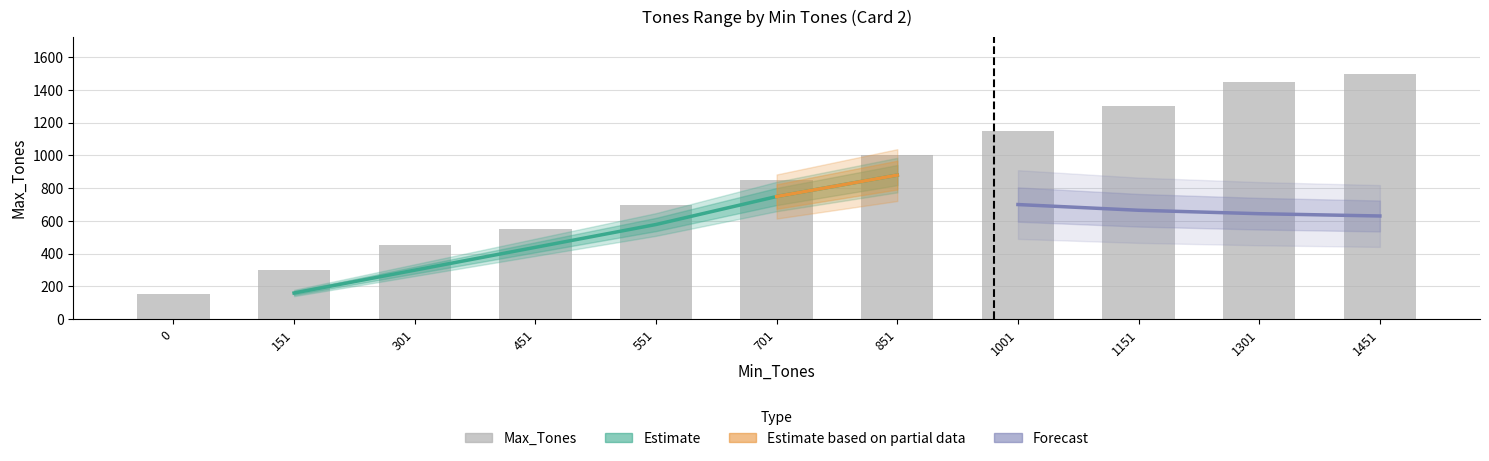

Are the bars grouped side by side (vs. stacked)?

No